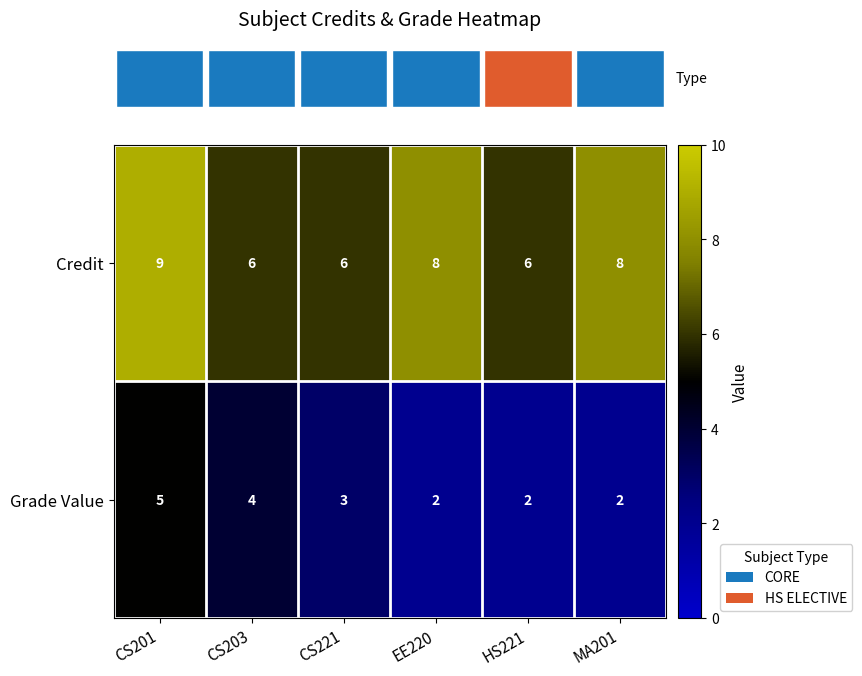

Which label corresponds to the largest value in the chart?

CS201